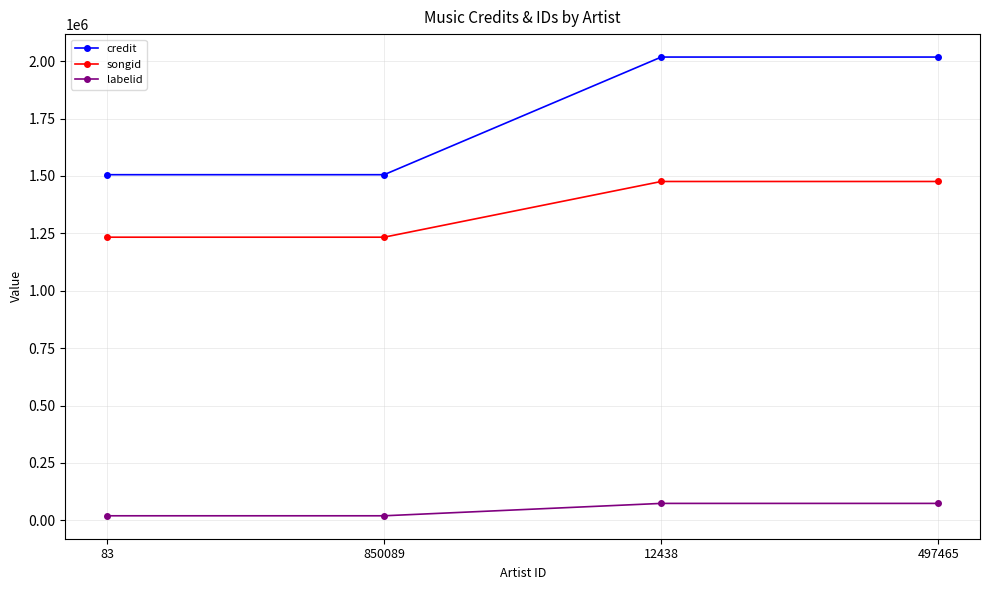

Rank the series by their maximum value, from highest to lowest.

credit, songid, labelid